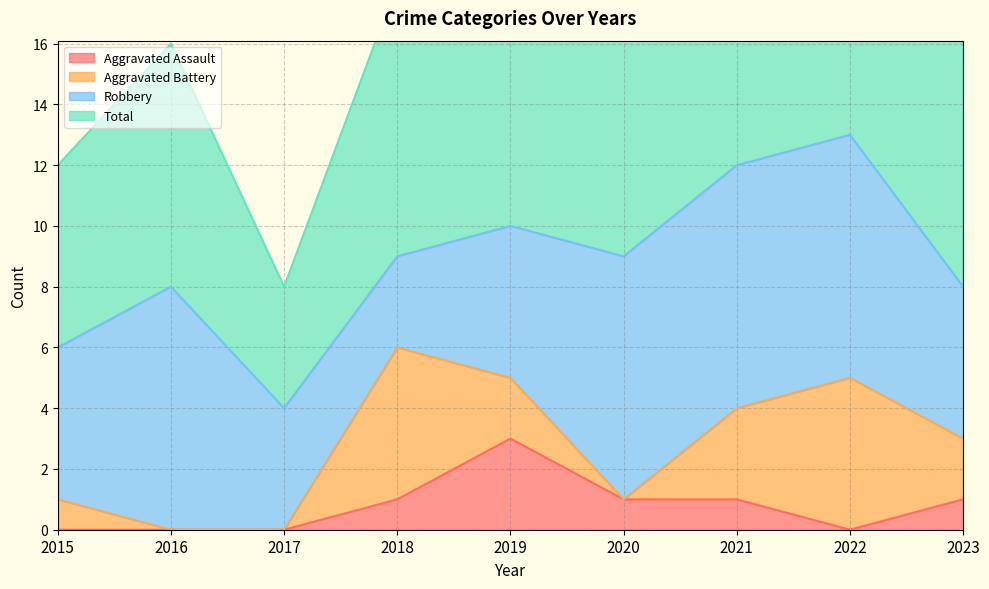

What is the difference between the highest and lowest values at 2017?

8